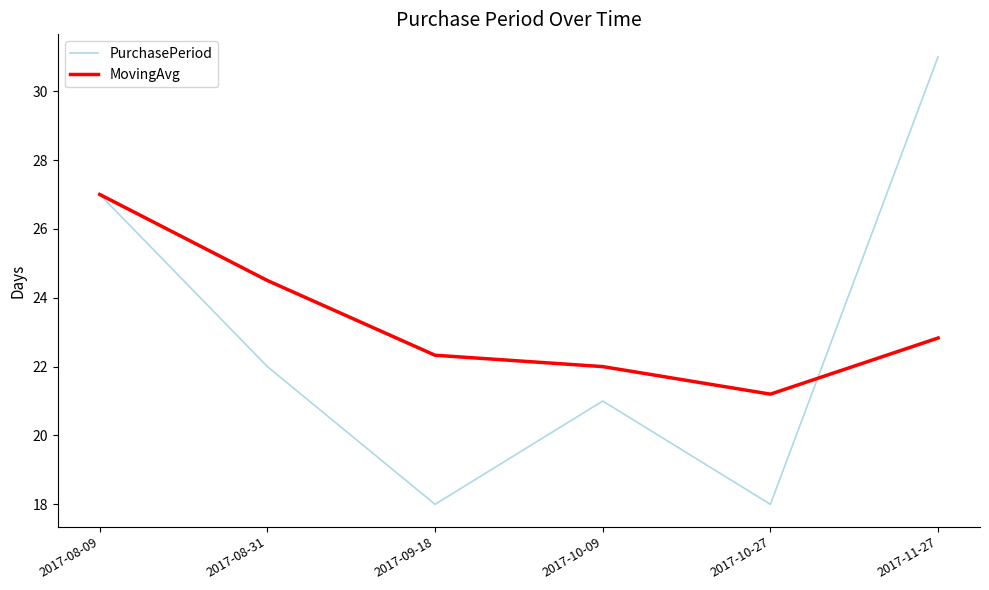

What is the total value across all series at 2017-10-09?

43.0